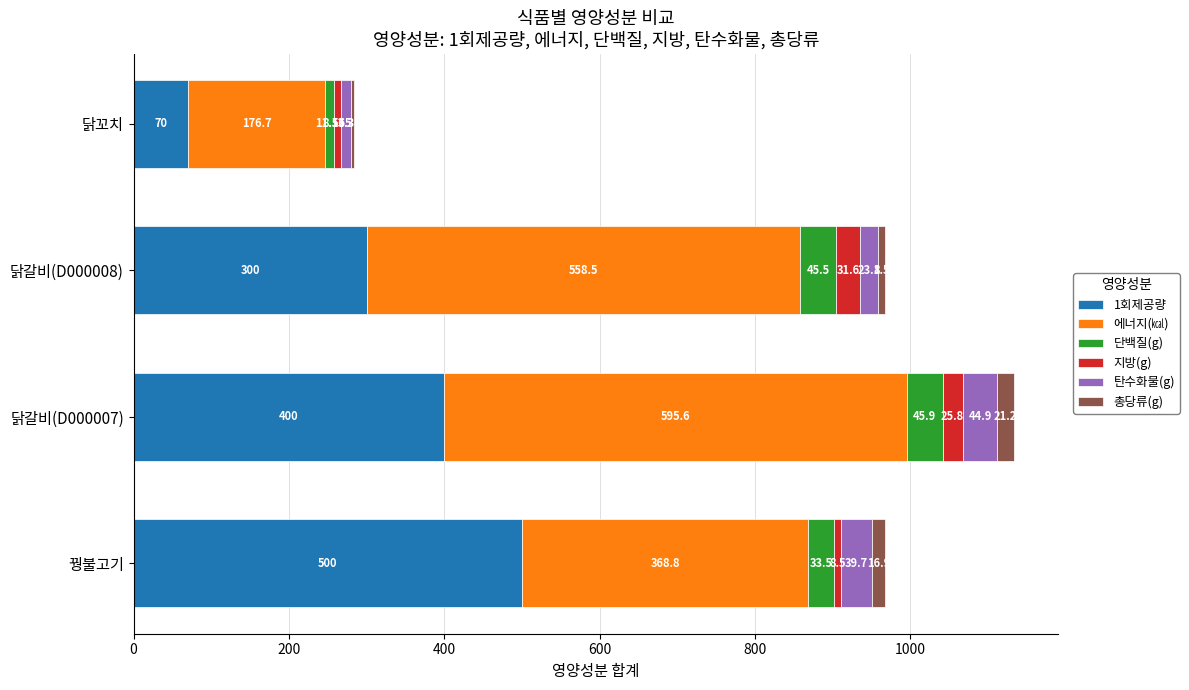

How many distinct data groups are displayed?

6